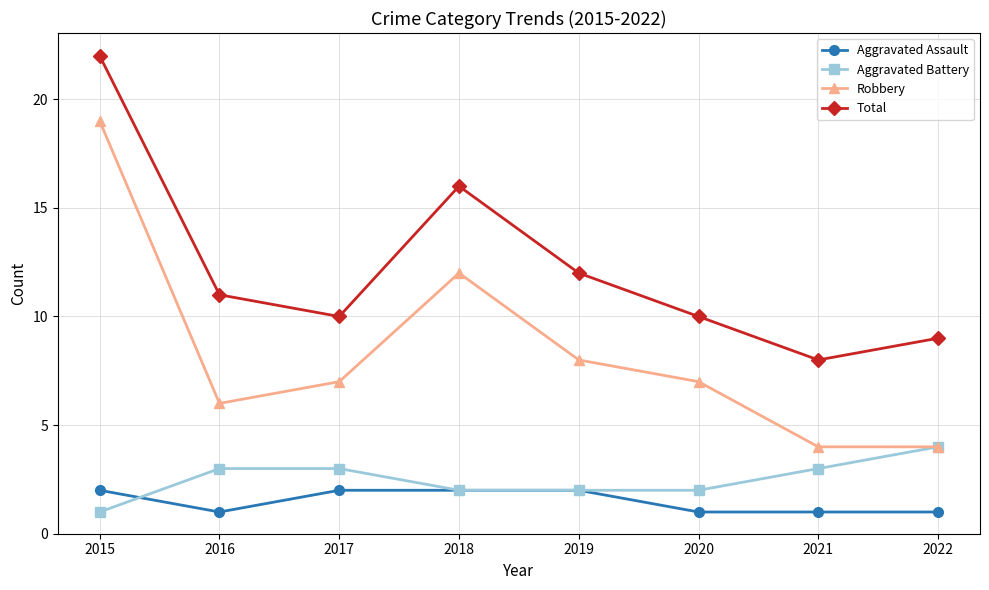

In Total, how many points are lower than both neighbors (excluding endpoints)?

2